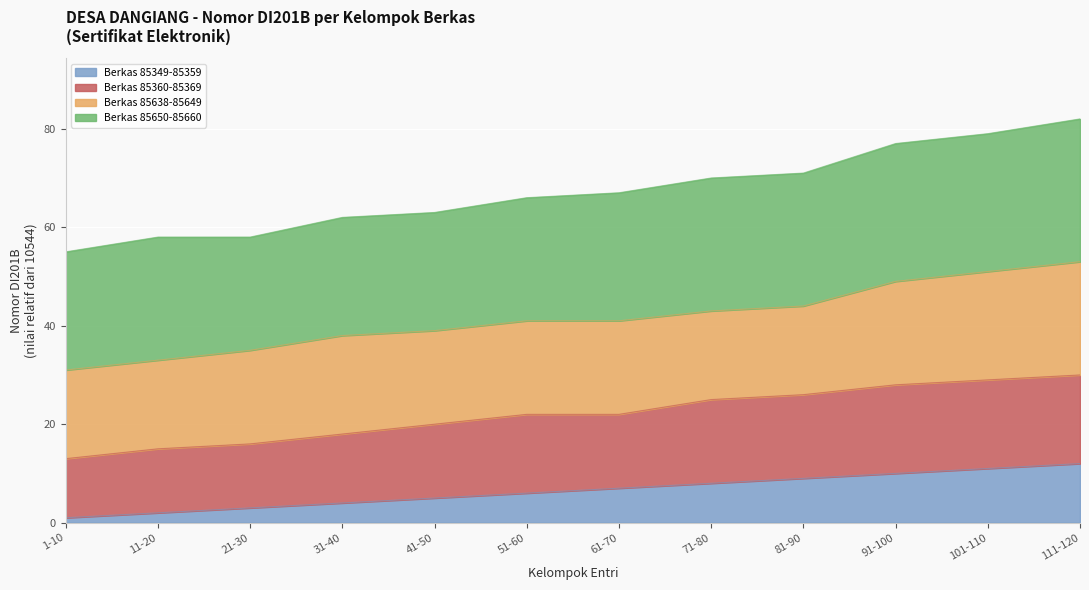

The value of Berkas 85349-85359 at 11-20 is 2. True or false?

True